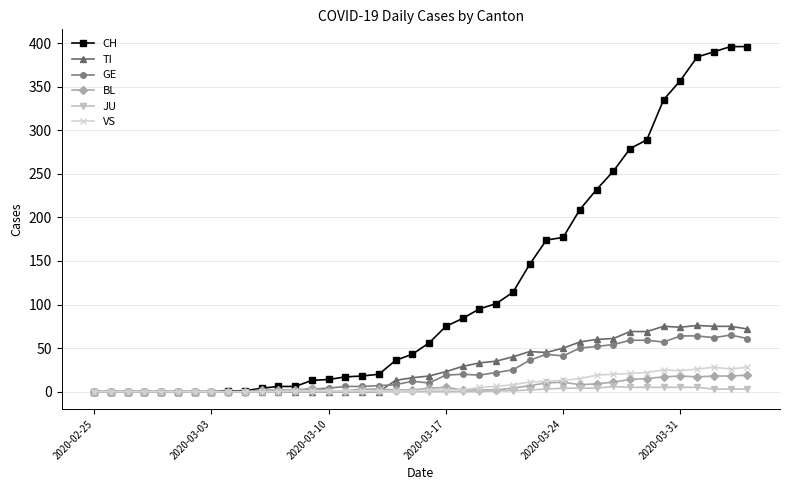

After their last crossing, which series has the higher values: TI or VS?

TI